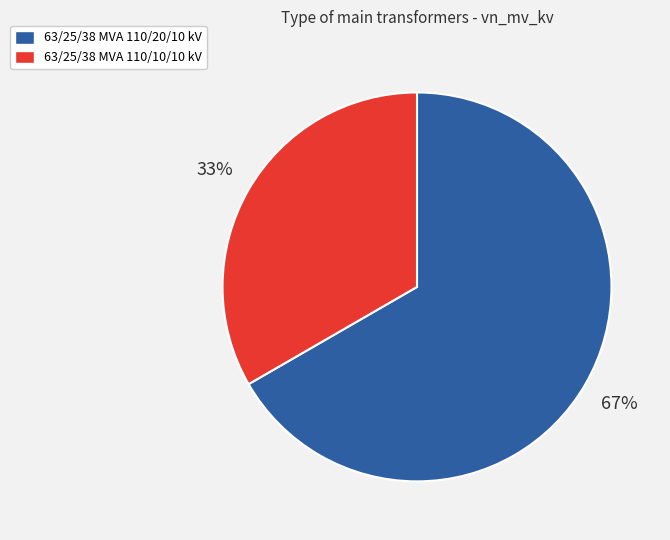

How many segments does this pie chart have?

2